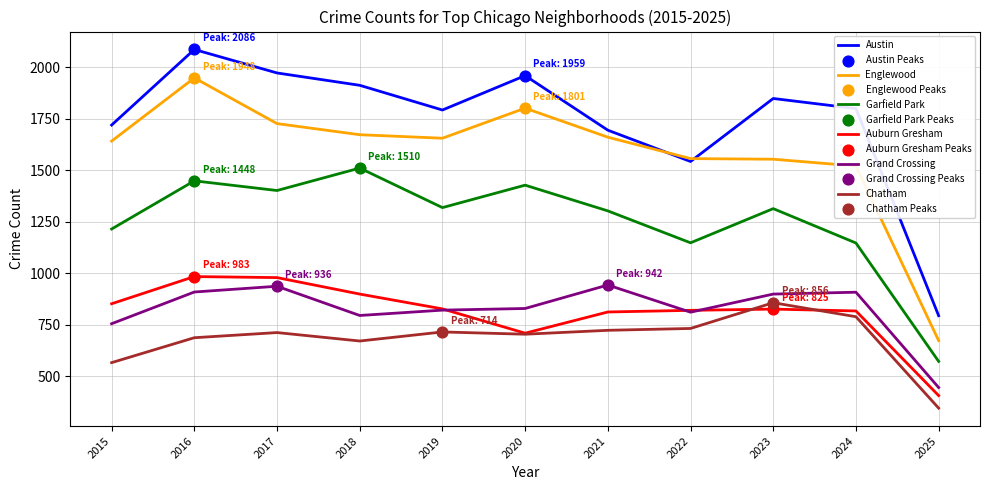

Where is Chatham nearest to the value 600?

2015